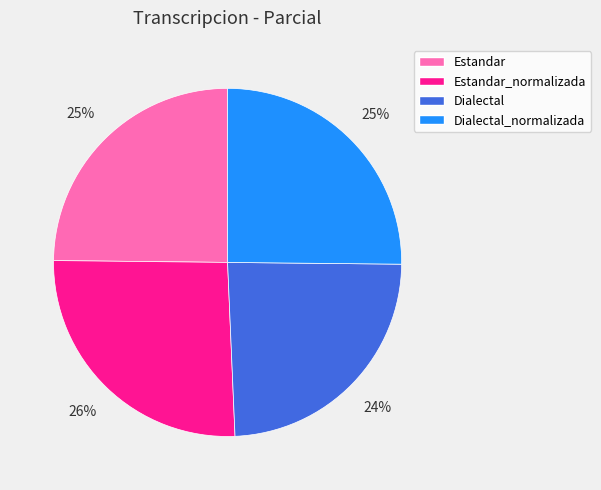

To the nearest percent, what is the difference between the largest and smallest slice percentages?

2%